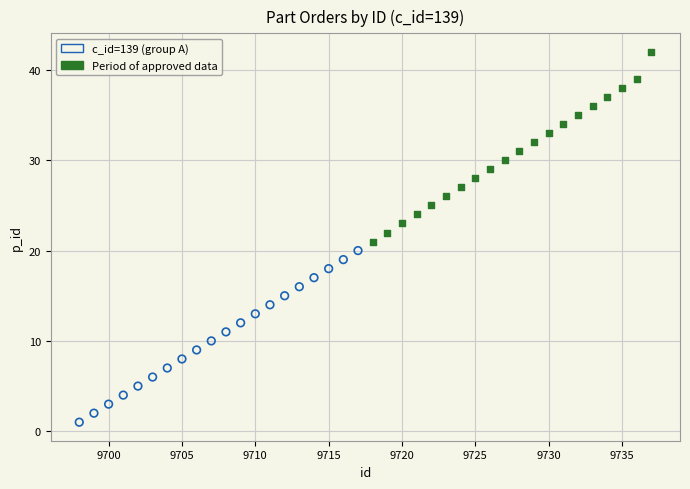

Which series contains the highest Y value?

Period of approved data